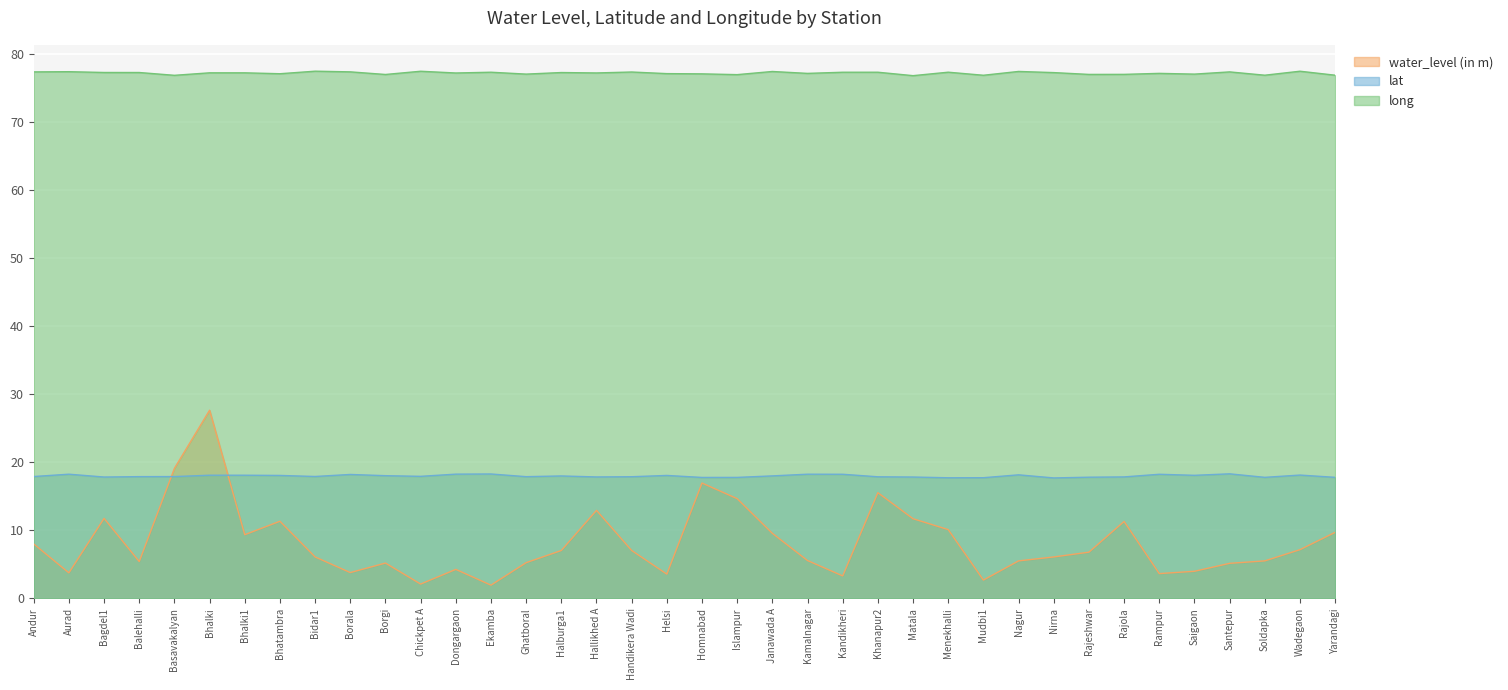

What are all the series names shown in the legend?

water_level (in m), lat, long